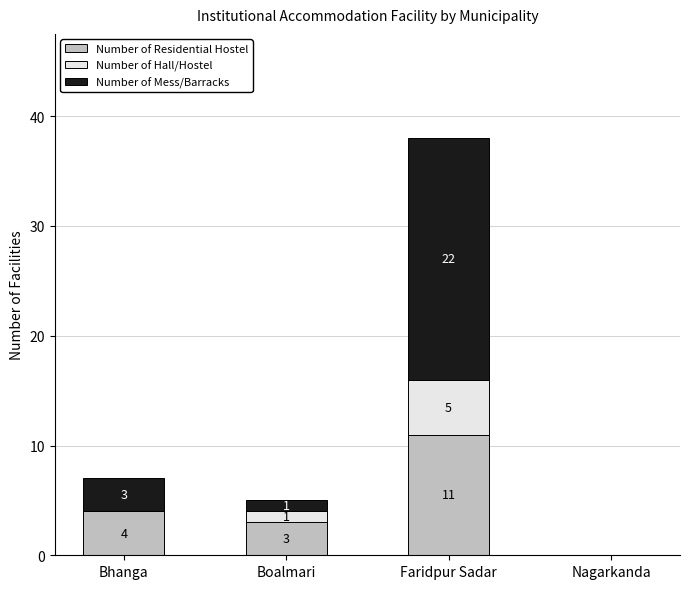

Reading left to right, what are the values for Number of Residential Hostel?

Bhanga=4	Boalmari=3	Faridpur Sadar=11	Nagarkanda=0